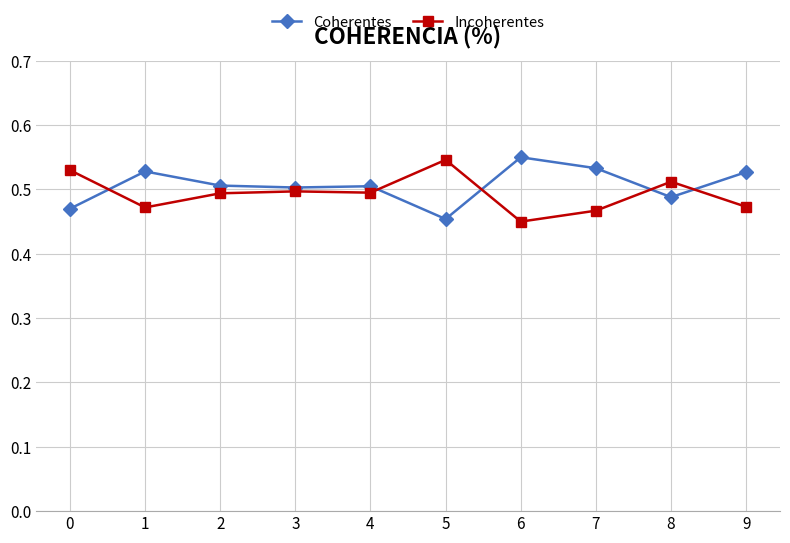

Count the Incoherentes values in the range 0 to 1.

10